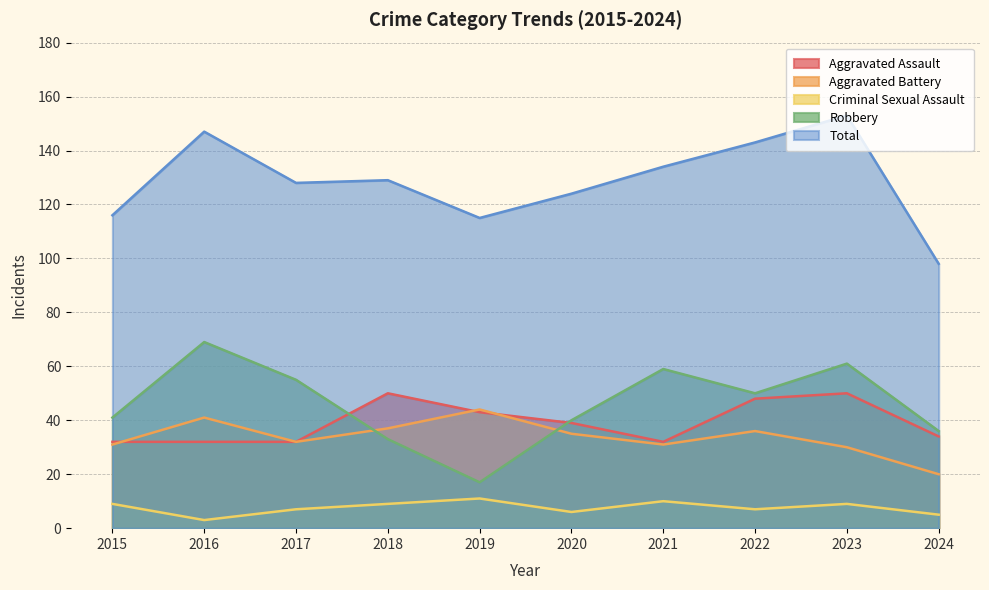

What is the sum of all Aggravated Battery values?

337